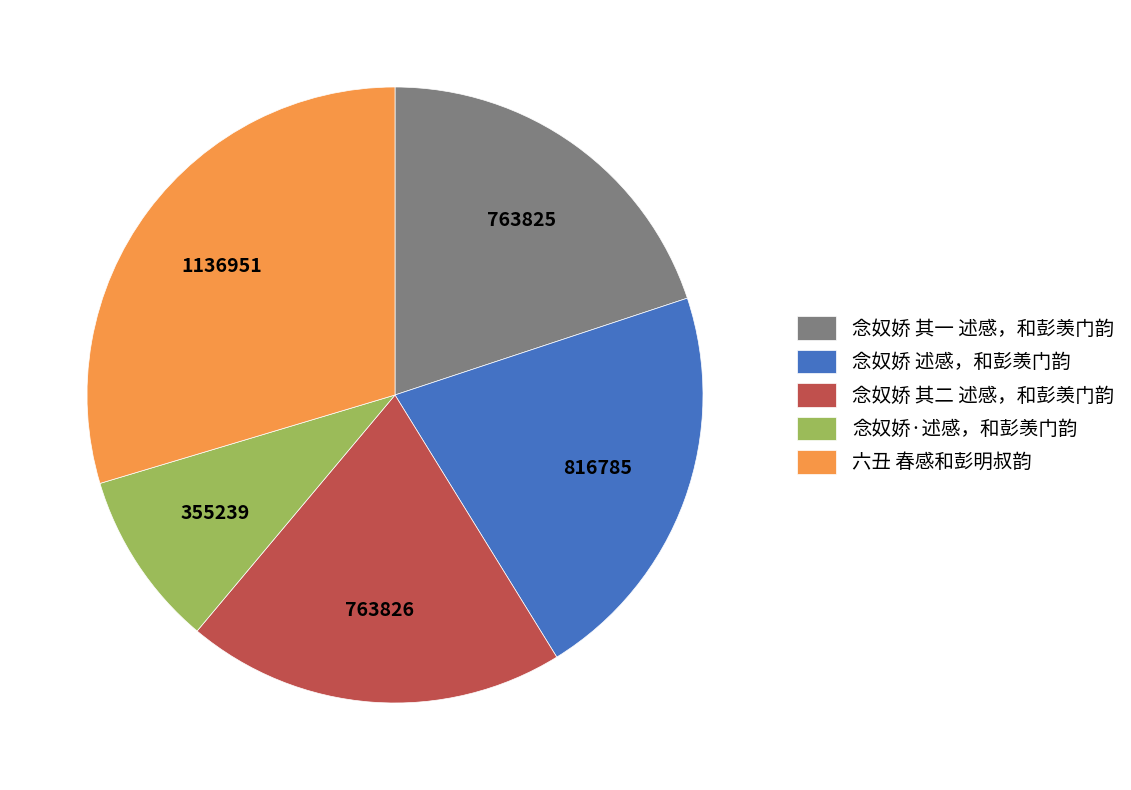

Do 六丑 春感和彭明叔韵 and 念奴娇 其一 述感，和彭羡门韵 together represent more than half of the pie?

No